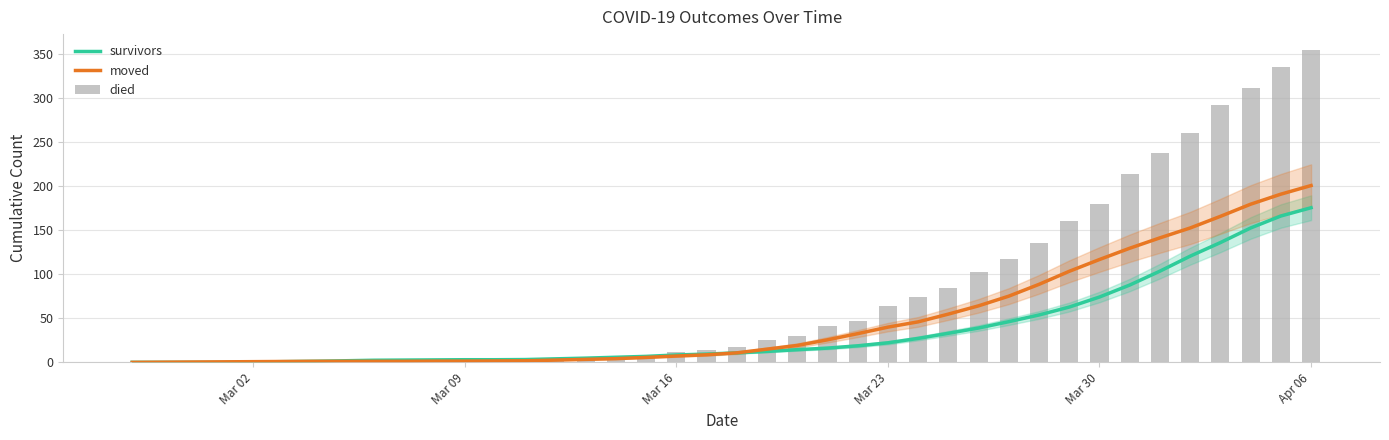

Reading right to left, transcribe all the data shown in this chart.

survivors: 175.6	166.2	152.6	136.0	120.6	103.6	87.8	74.2	62.8	53.8	46.2	39.0	33.0	27.2	22.2	18.8	16.2	14.4	12.4	10.8	9.4	8.4	6.8	5.8	4.8	4.0	3.2	3.0	3.0	2.8	2.6	2.4	1.8	1.2	0.8	0.4	0.0	0.0	0.0	0.0
moved: 200.8	191.0	179.6	165.8	152.6	141.4	129.6	116.8	103.4	88.6	75.2	64.2	54.8	46.0	40.0	32.6	25.6	19.2	15.0	10.8	8.6	7.2	5.6	4.2	3.4	2.6	1.8	1.6	1.4	1.4	1.2	1.2	1.2	1.2	1.0	0.8	0.6	0.4	0.2	0.0
died: 355.0	335.0	311.0	292.0	260.0	238.0	214.0	180.0	160.0	135.0	117.0	103.0	85.0	74.0	64.0	47.0	41.0	30.0	25.0	17.0	14.0	12.0	7.0	5.0	5.0	5.0	4.0	2.0	2.0	2.0	0.0	0.0	0.0	0.0	0.0	0.0	0.0	0.0	0.0	0.0